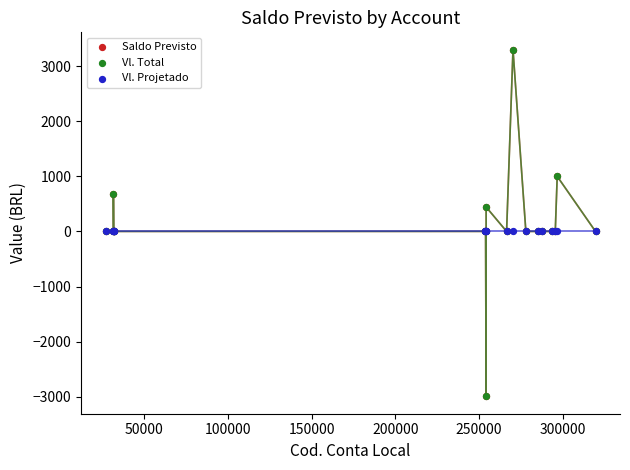

Which series contains the highest Y value?

Saldo Previsto